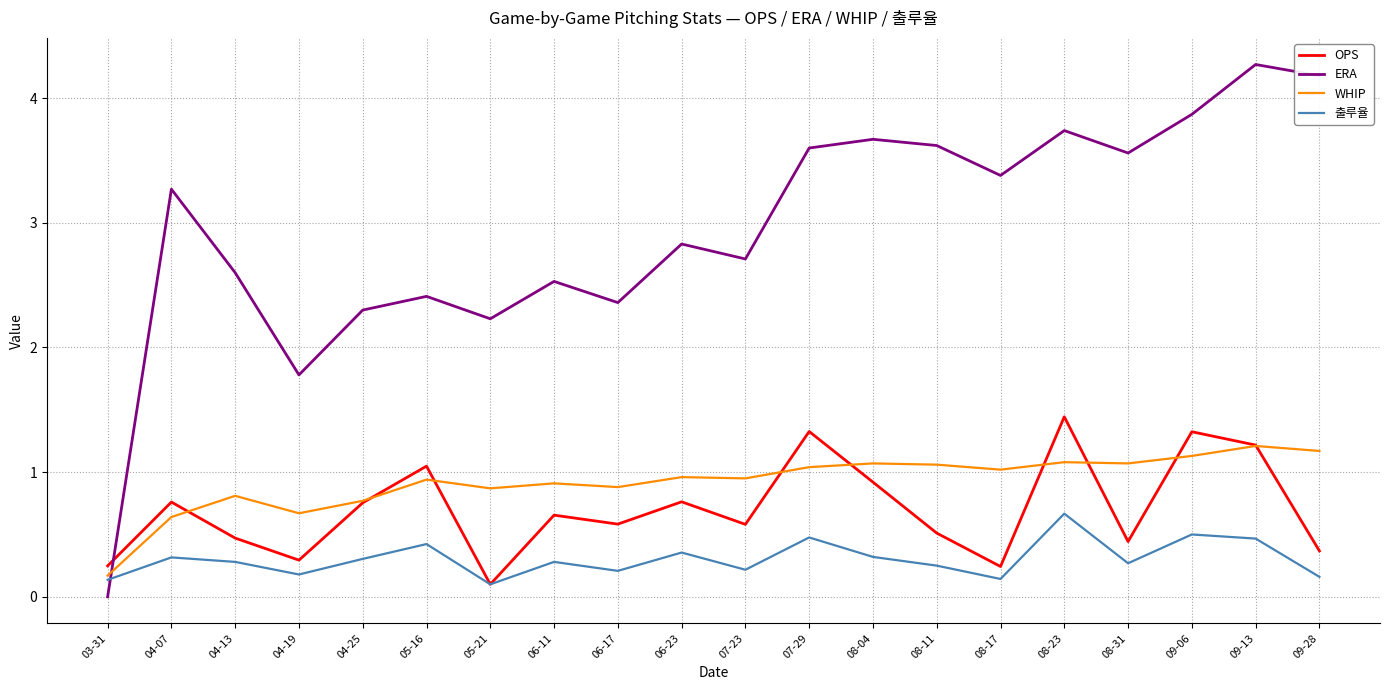

What is the total value across all series at 06-23?

4.9